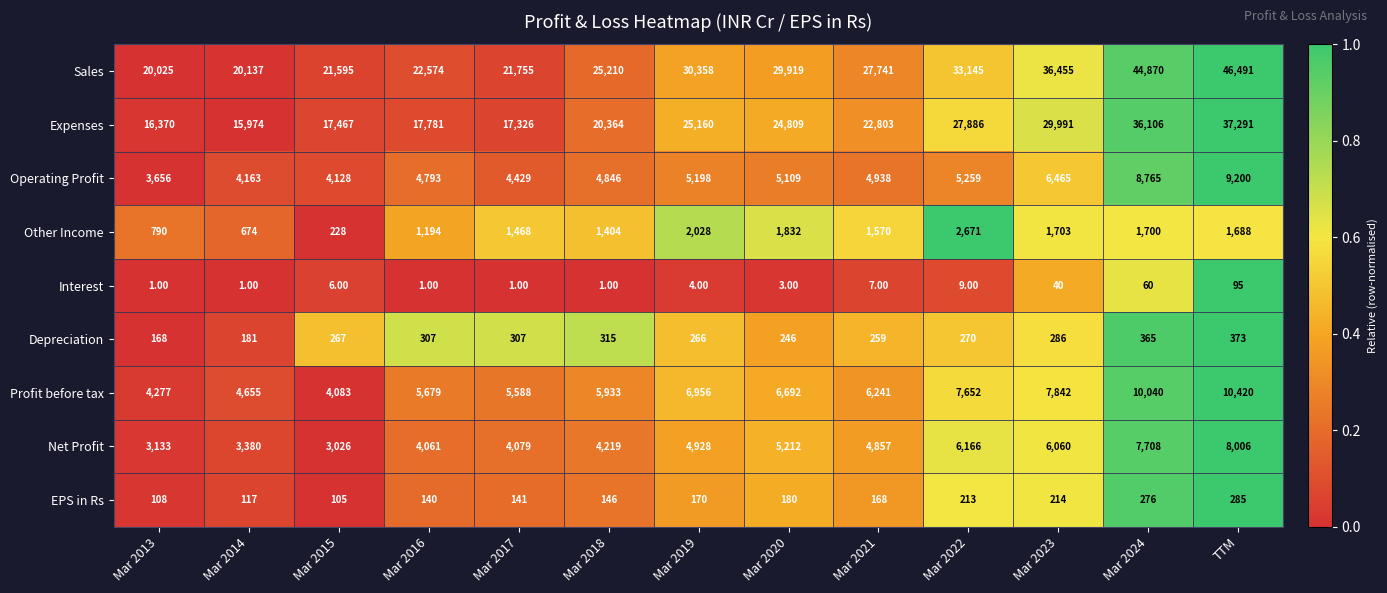

Rank the series by their maximum value, from highest to lowest.

Sales, Expenses, Profit before tax, Operating Profit, Net Profit, Other Income, Depreciation, EPS in Rs, Interest